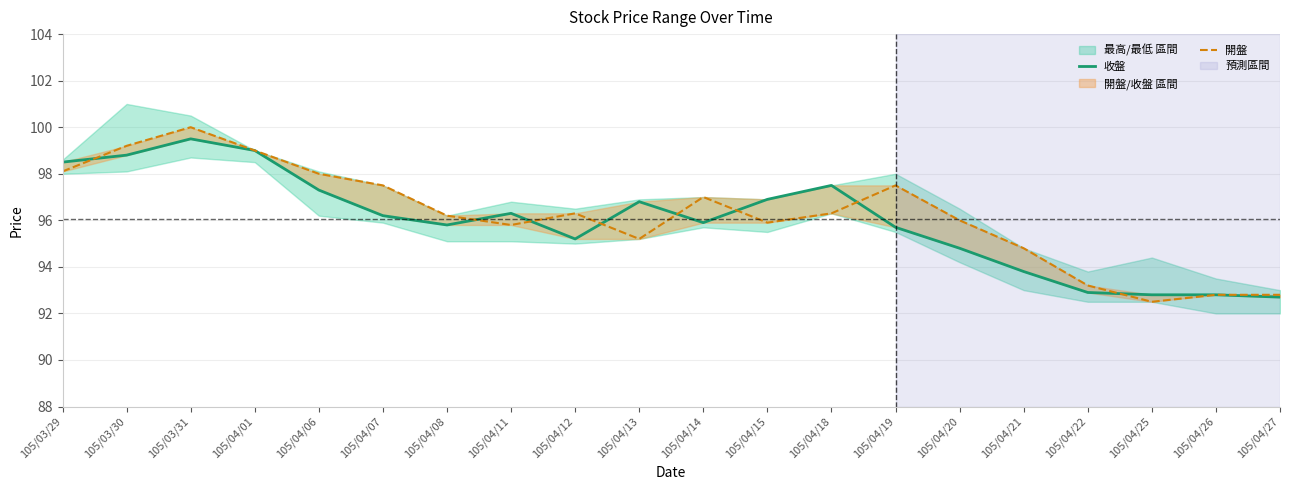

What is the label of the 20th point from the left?

105/04/27